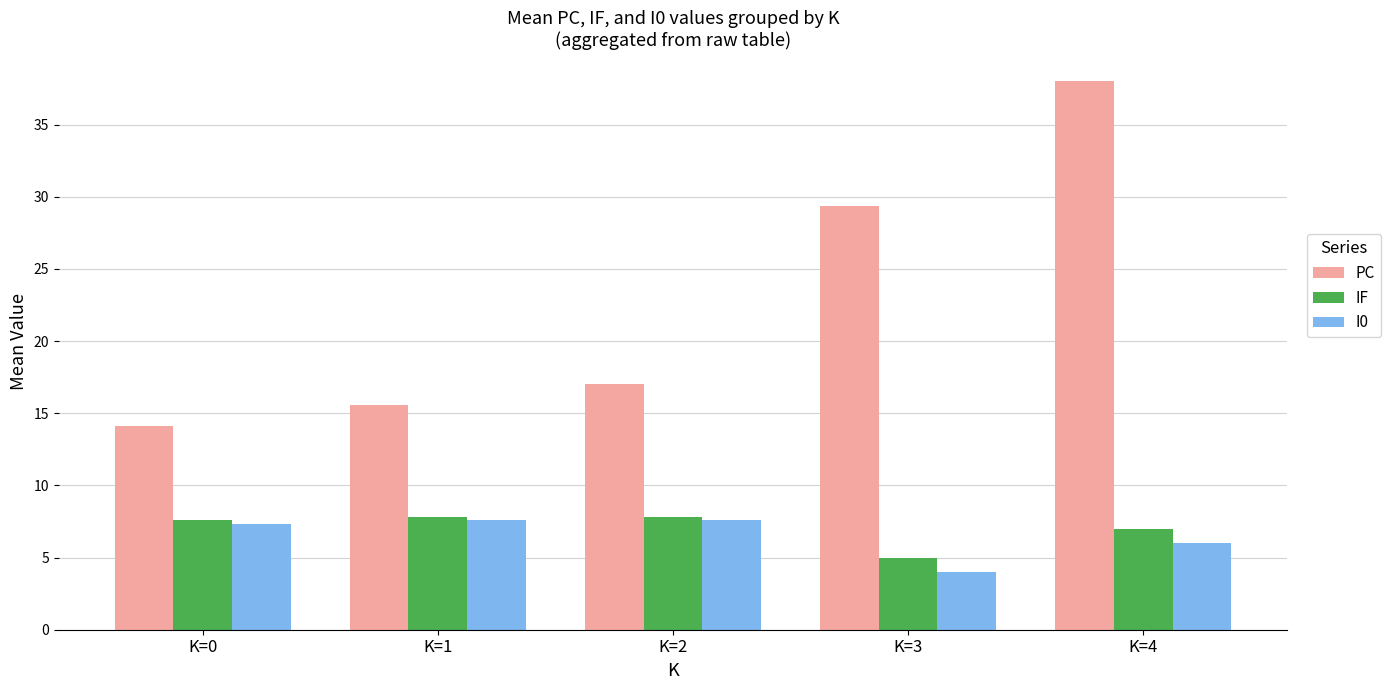

The value of IF at K=2 is 3.0. True or false?

False